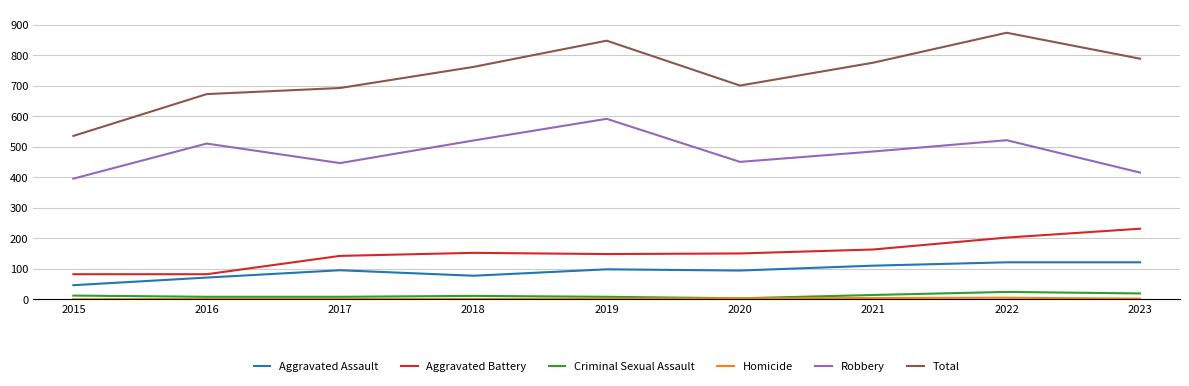

At which category does Total reach its first local peak?

2019